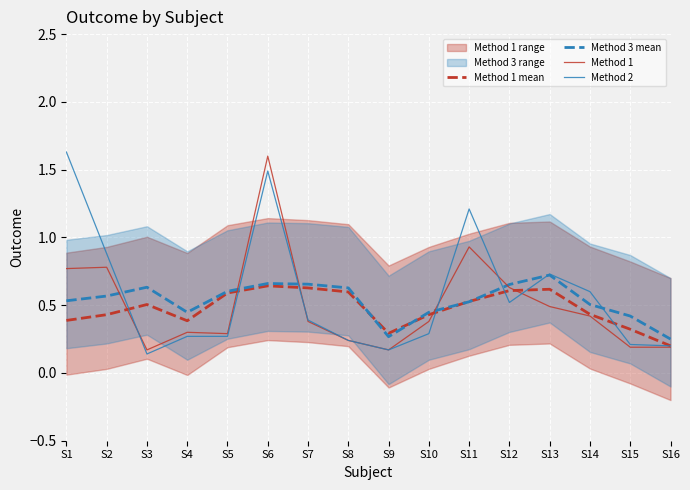

List the series in order of their peak value, highest first.

Method 2, Method 1, Method 3 mean, Method 1 mean